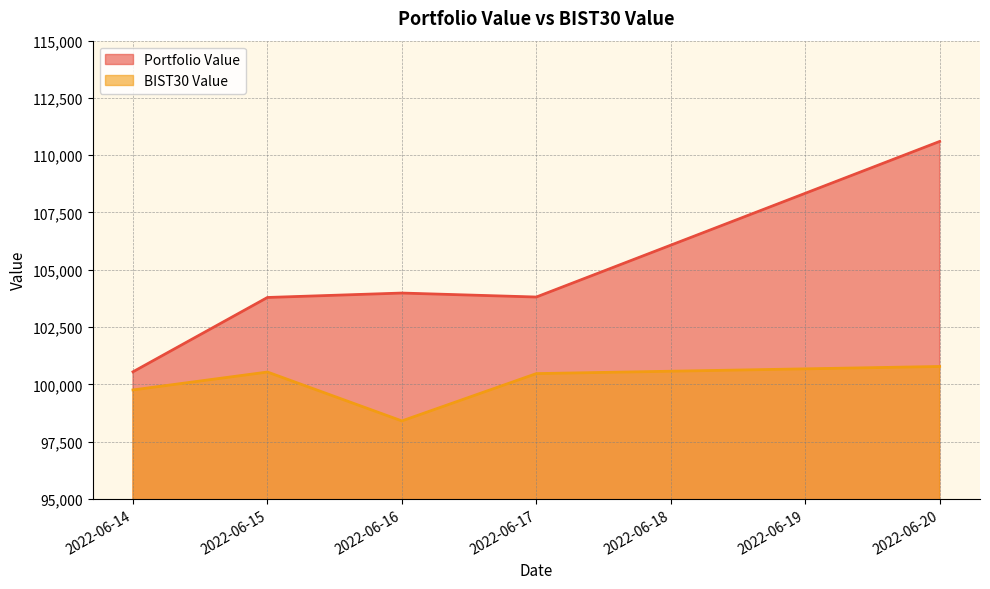

Rank the series at 2022-06-17 from highest to lowest value.

Portfolio Value, BIST30 Value